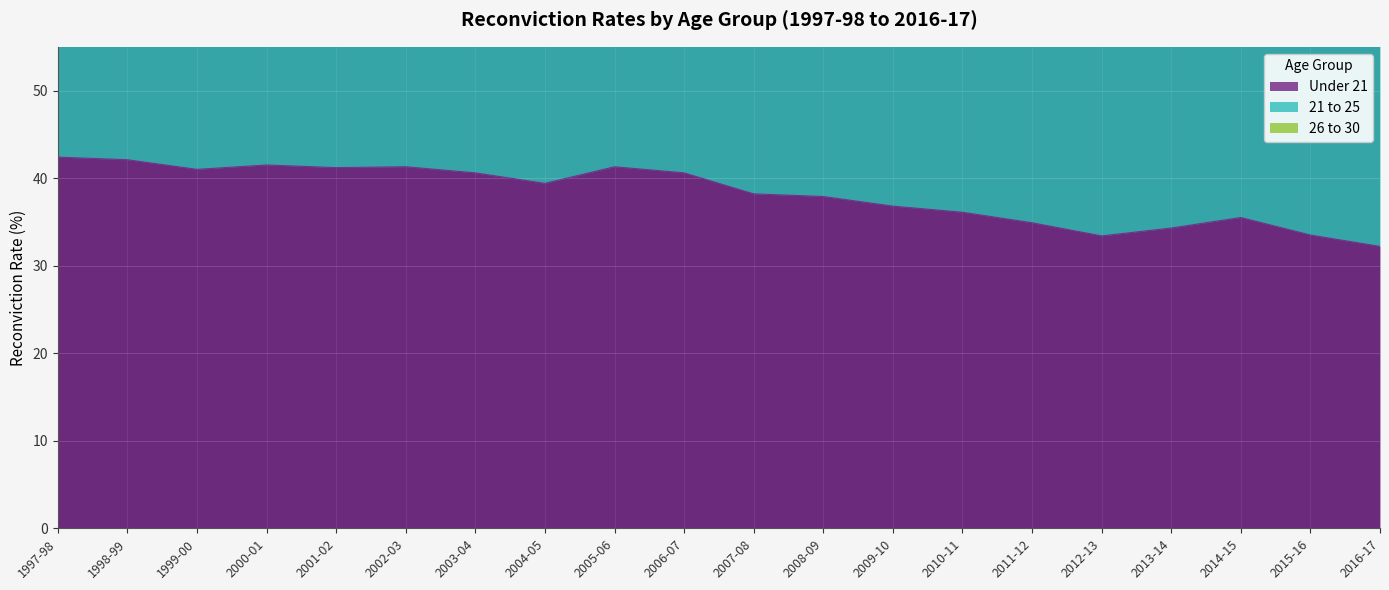

What is the value of the Under 21 point at the 19th from the left?

33.5